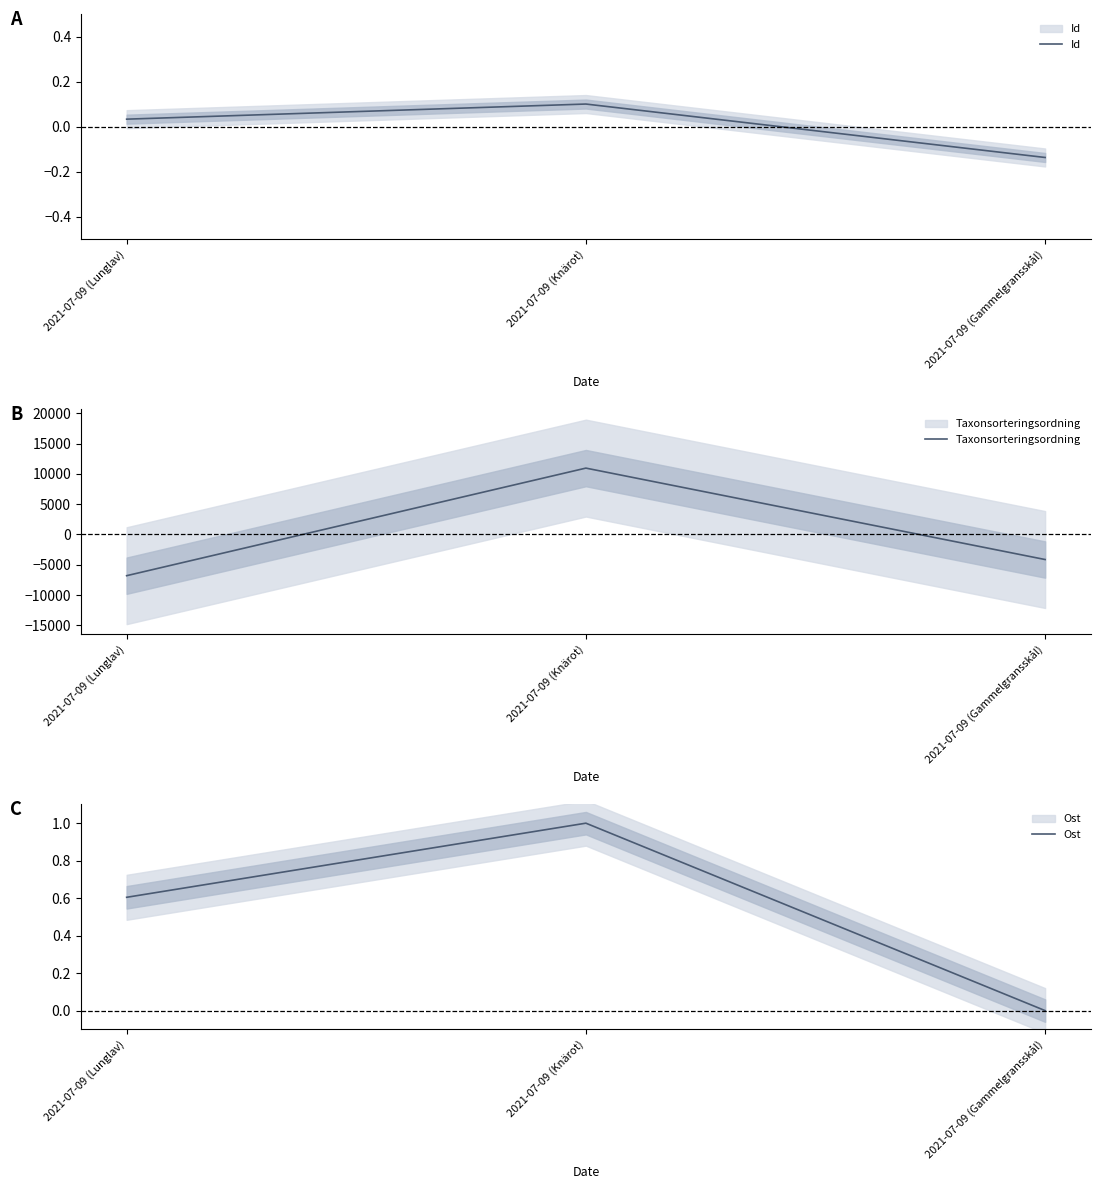

What is the value of the Taxonsorteringsordning point at the 1st from the left?

-6810.7